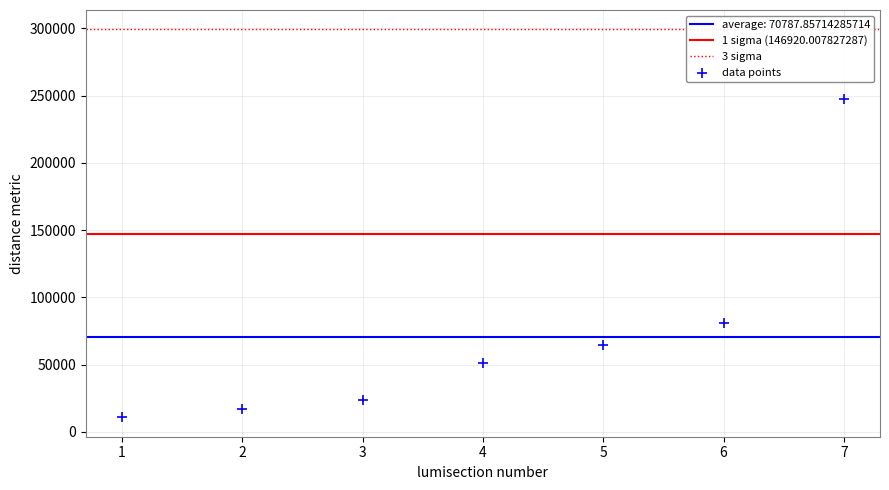

What is the range of X values (max minus min)?

6